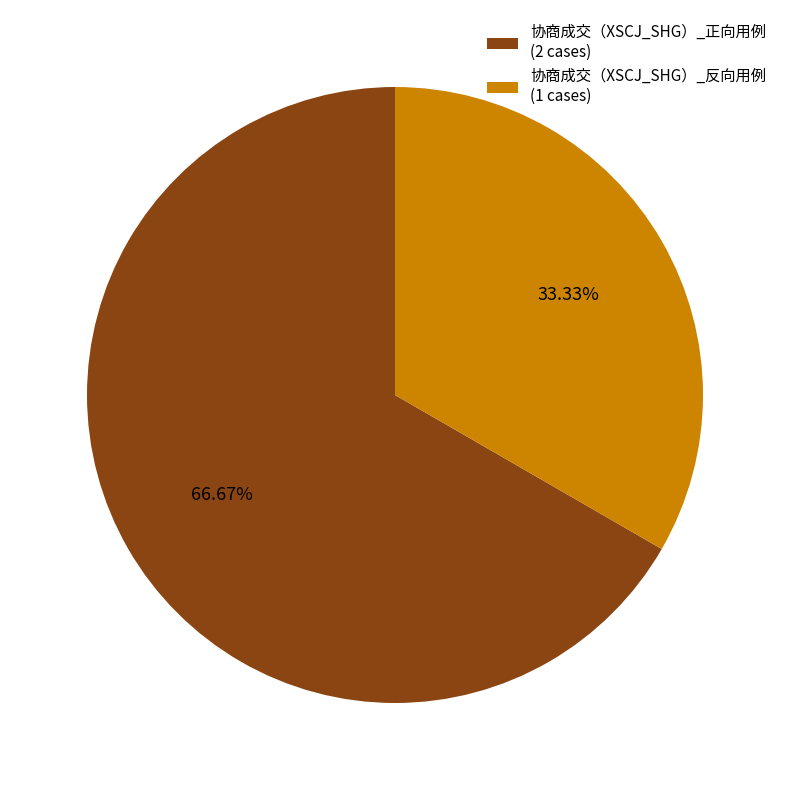

To the nearest percent, what is the difference between the largest and smallest slice percentages?

33%